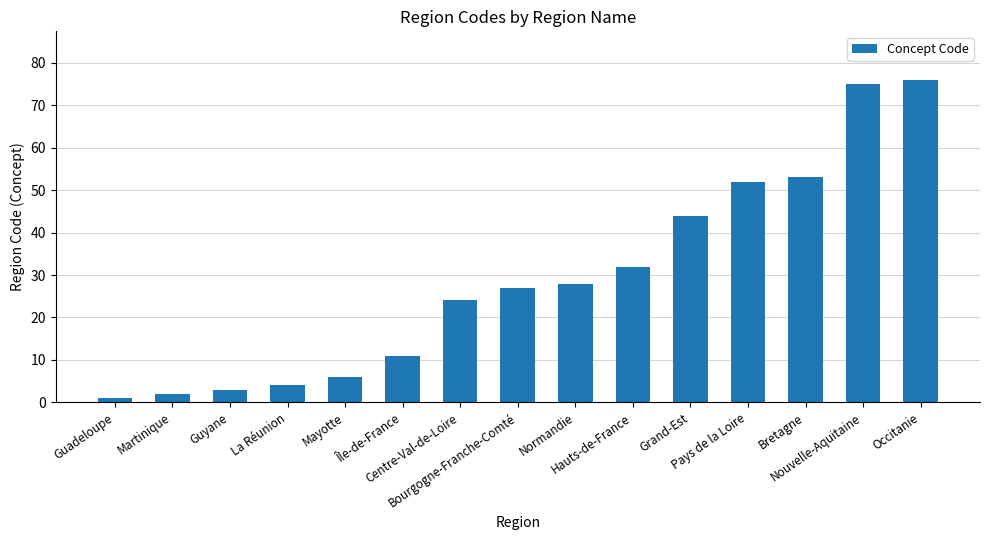

How many values are below 27?

7